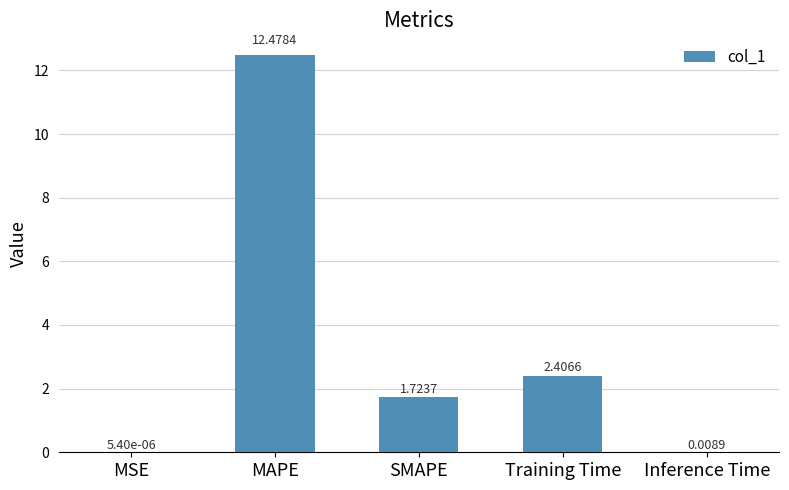

Where is the data nearest to the value 6?

Training Time